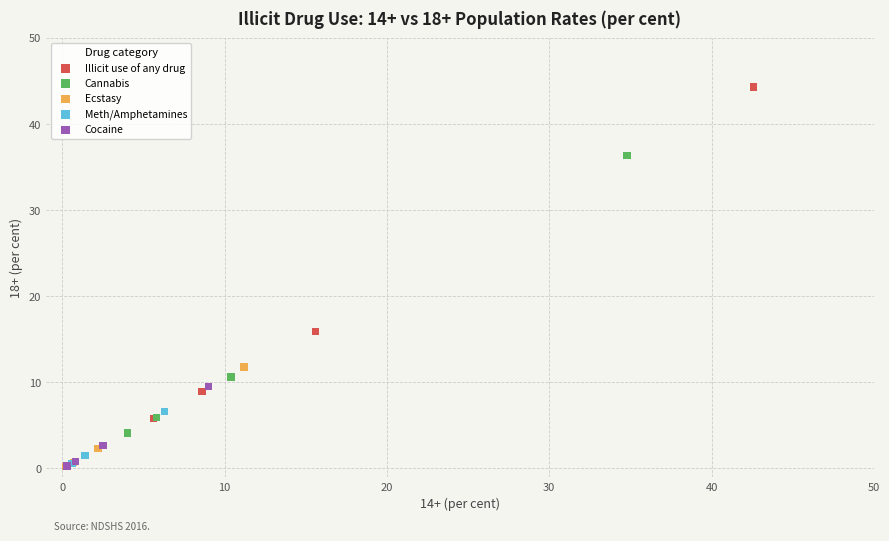

Which series contains the highest Y value?

Illicit use of any drug